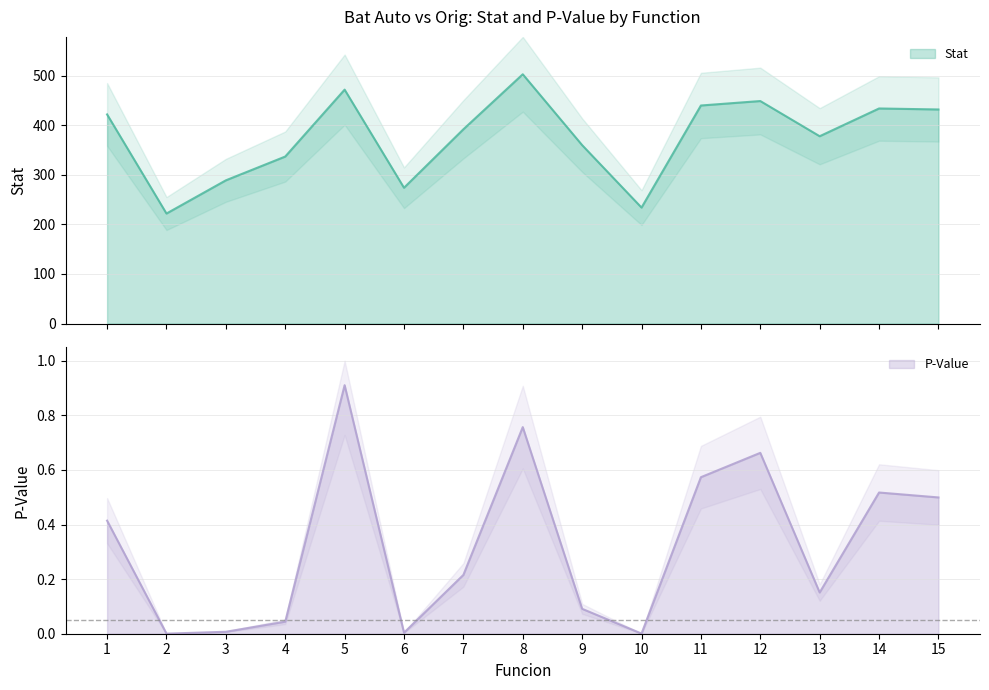

True or false: P-Value has more than 1 interior local peaks.

True